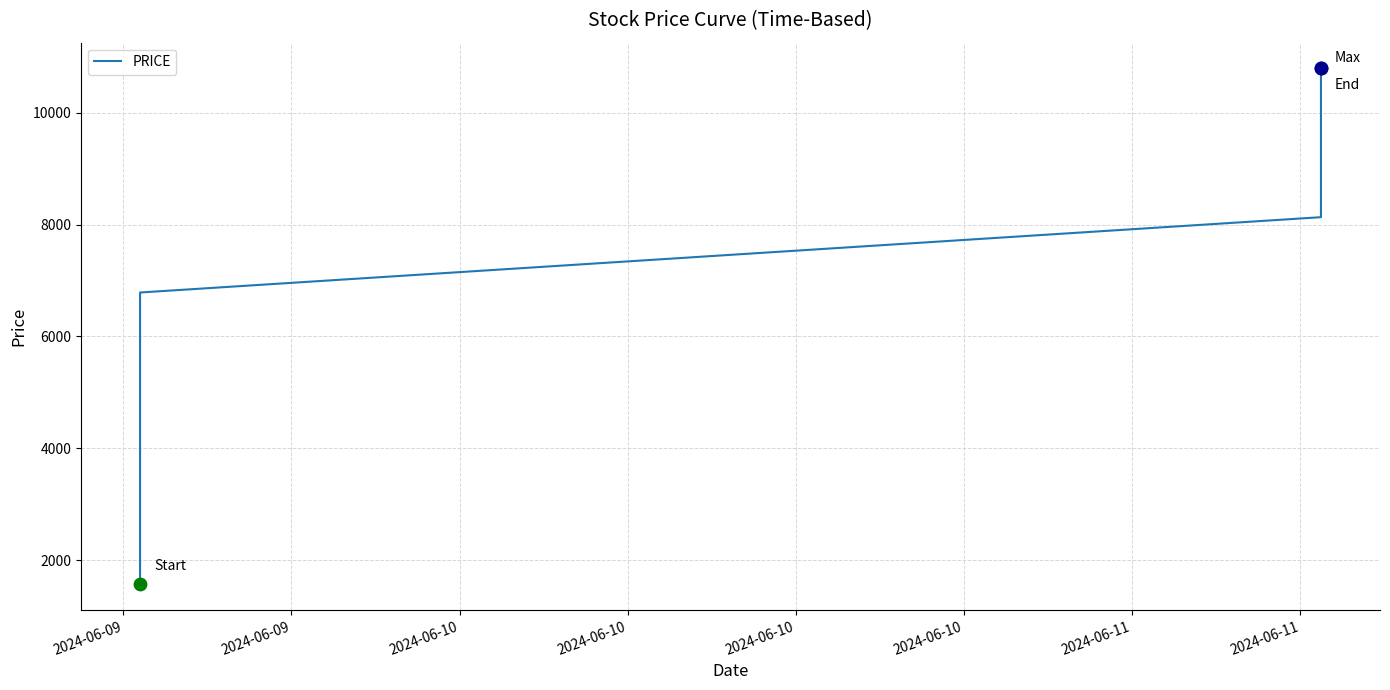

Approximately how many times larger is the value at 2024-06-10 compared to 2024-06-11?

0.8